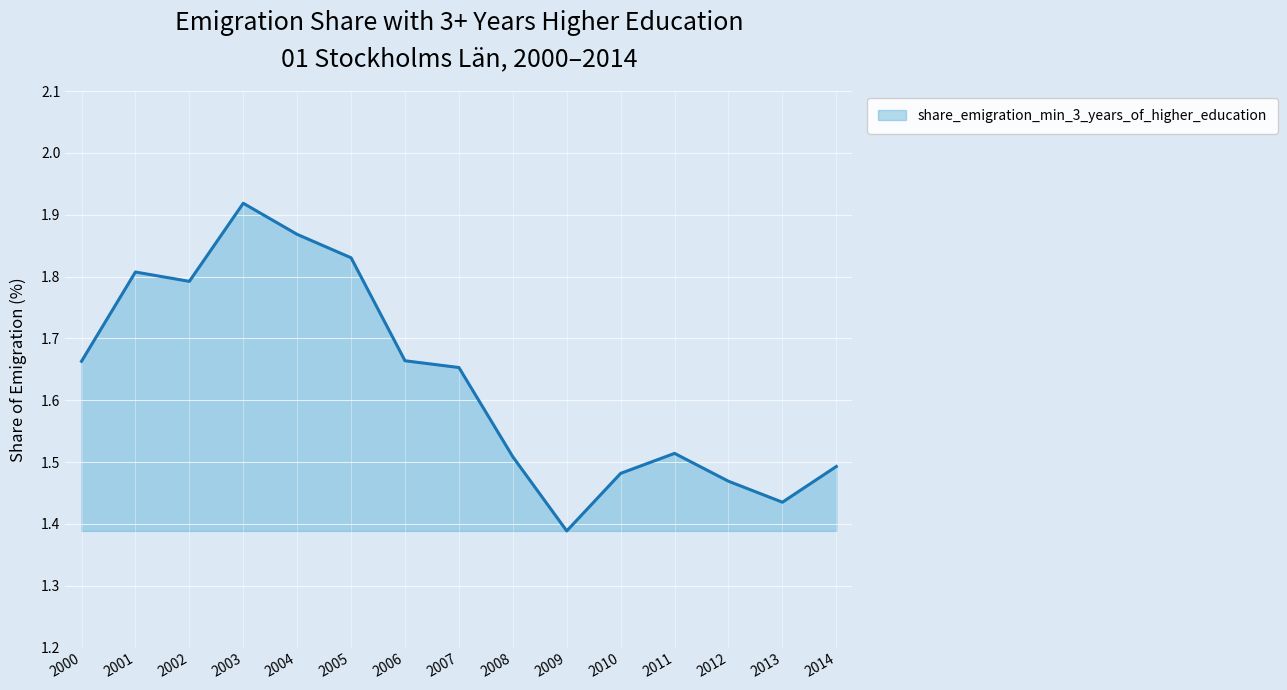

Which category has the highest value across all series?

2003